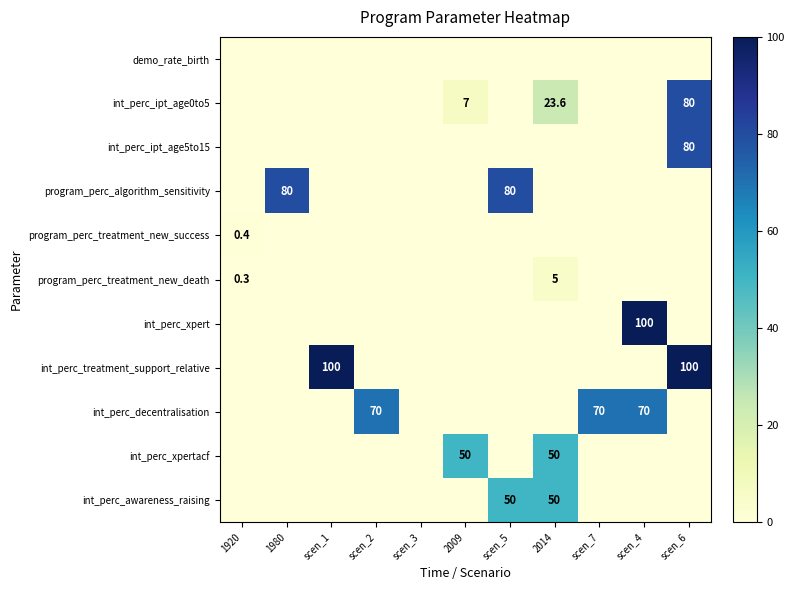

Which label corresponds to the largest value in the chart?

scen_4